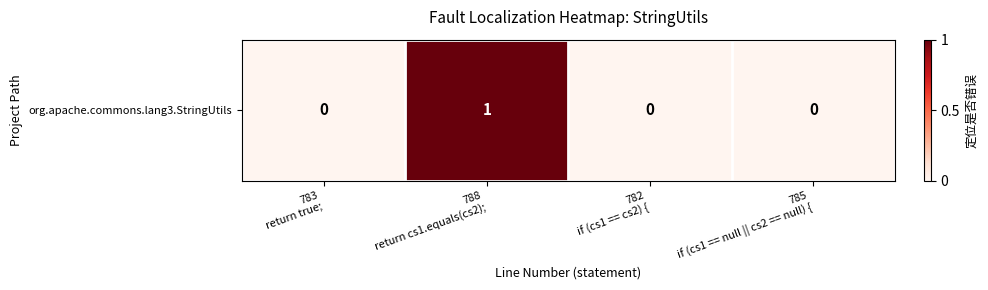

Where is the data nearest to the value 0?

783
return true;